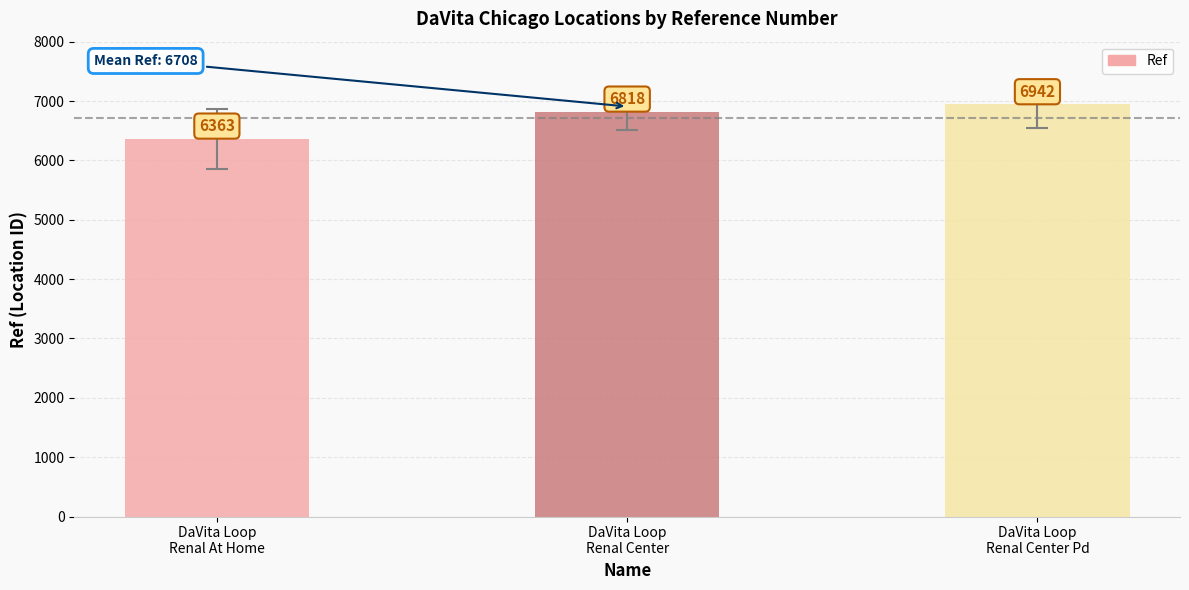

Is it true that the value at DaVita Loop
Renal Center Pd is 6942?

True